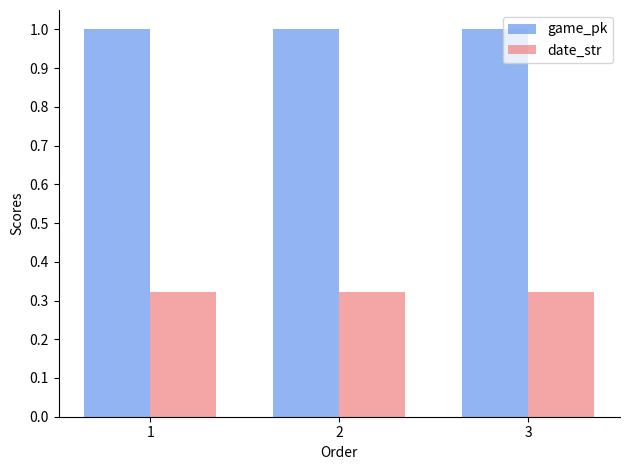

What is the total value across all series at 2?

1.3